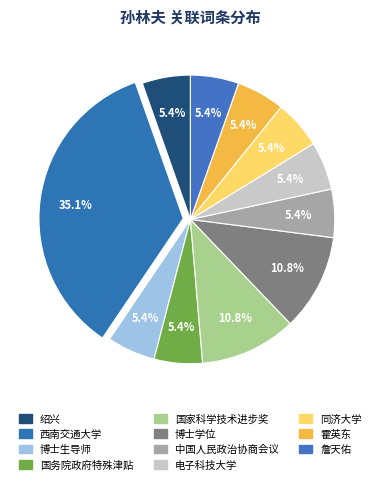

Count the number of slices in the pie.

11